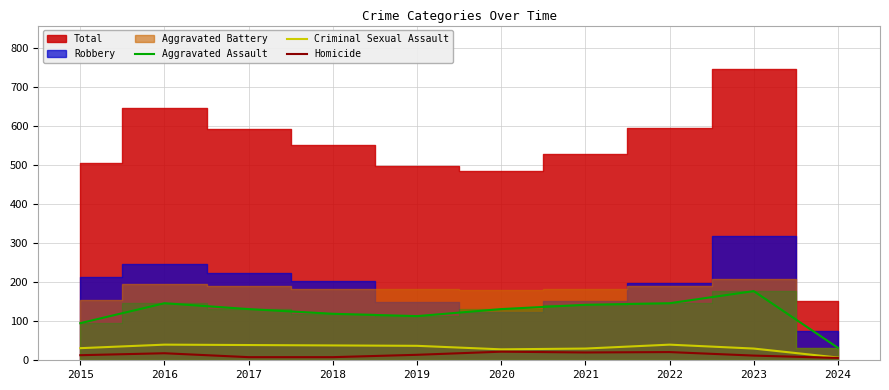

List the labels in order of Criminal Sexual Assault value, largest first.

2016, 2022, 2017, 2018, 2019, 2015, 2021, 2023, 2020, 2024